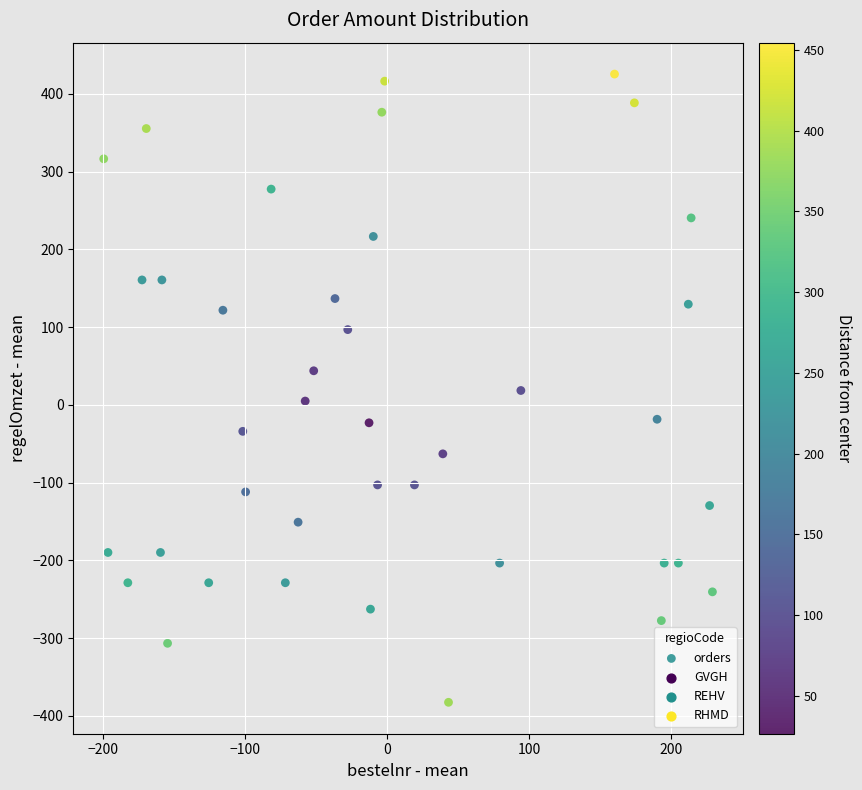

What is the range of Y values (max minus min)?

808.1